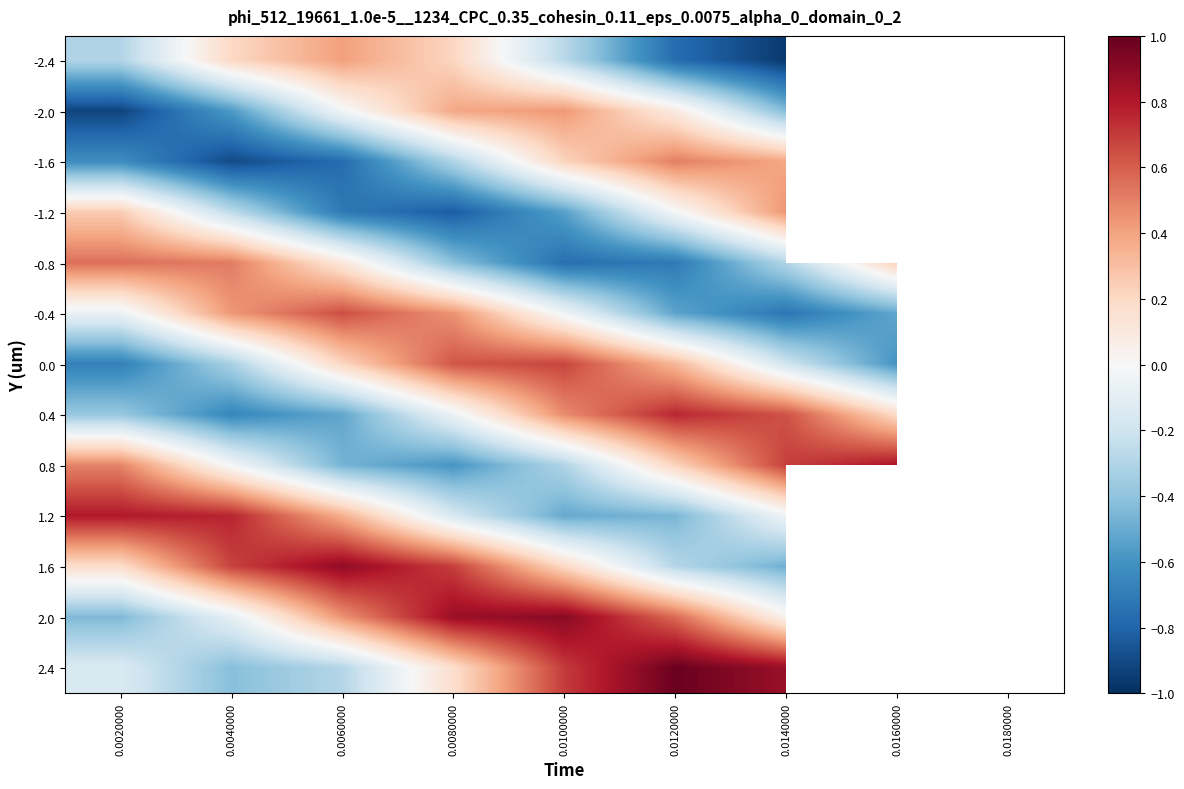

At how many categories does at least one series exceed 0?

8